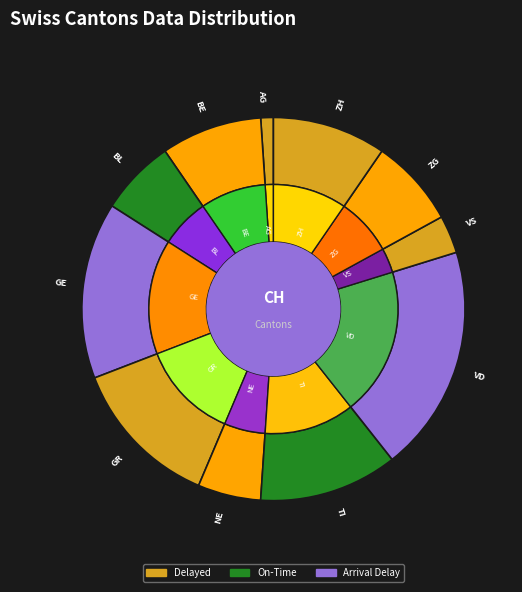

Is it true that NE is 1% of the pie?

False